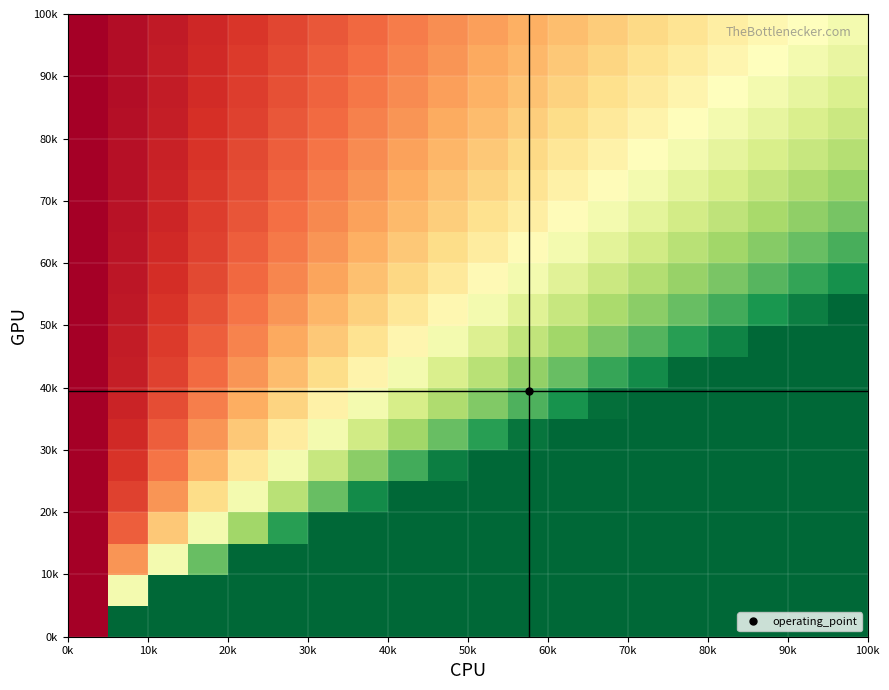

How many series are shown in this chart?

20